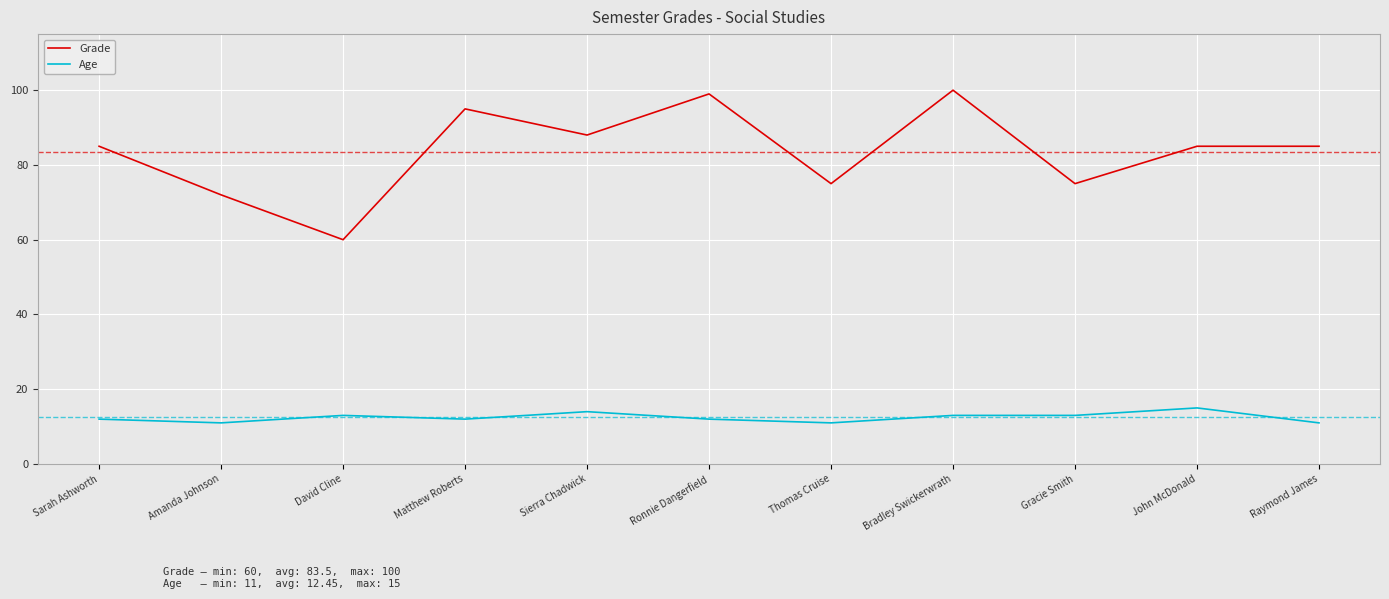

True or false: Grade has more than 2 interior local peaks.

True